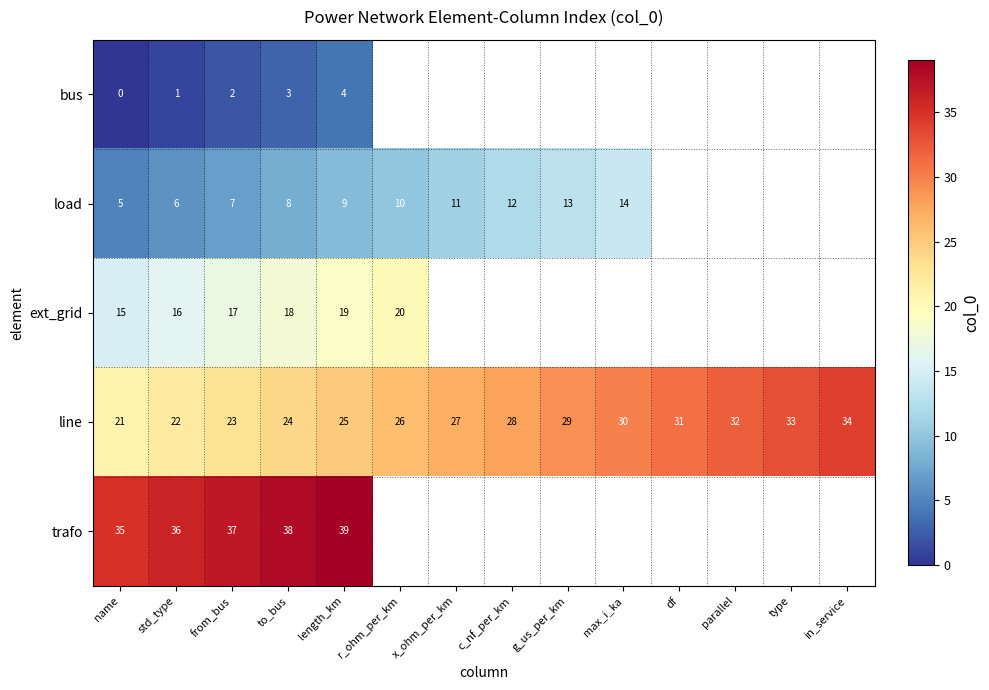

At which category is the sum across all series the highest?

length_km